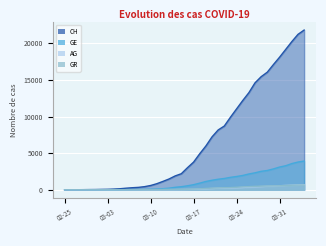

Is it true that GR equals 156 at 2020-03-26?

False